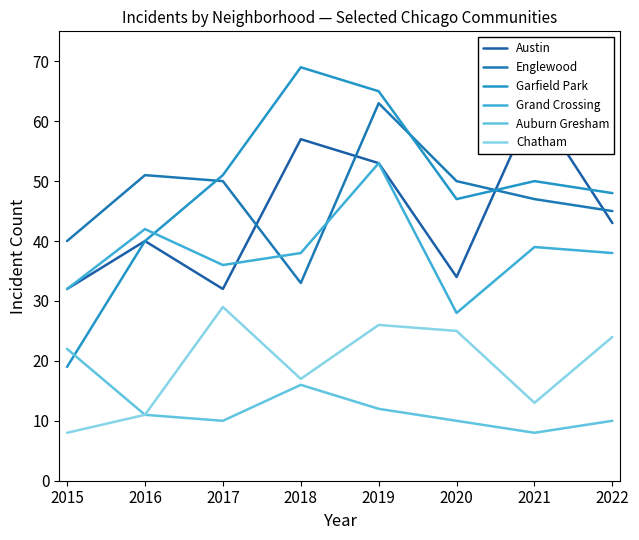

Reading left to right, transcribe all the data shown in this chart.

Austin: 2015=32	2016=40	2017=32	2018=57	2019=53	2020=34	2021=63	2022=43
Englewood: 2015=40	2016=51	2017=50	2018=33	2019=63	2020=50	2021=47	2022=45
Garfield Park: 2015=19	2016=40	2017=51	2018=69	2019=65	2020=47	2021=50	2022=48
Grand Crossing: 2015=32	2016=42	2017=36	2018=38	2019=53	2020=28	2021=39	2022=38
Auburn Gresham: 2015=22	2016=11	2017=10	2018=16	2019=12	2020=10	2021=8	2022=10
Chatham: 2015=8	2016=11	2017=29	2018=17	2019=26	2020=25	2021=13	2022=24